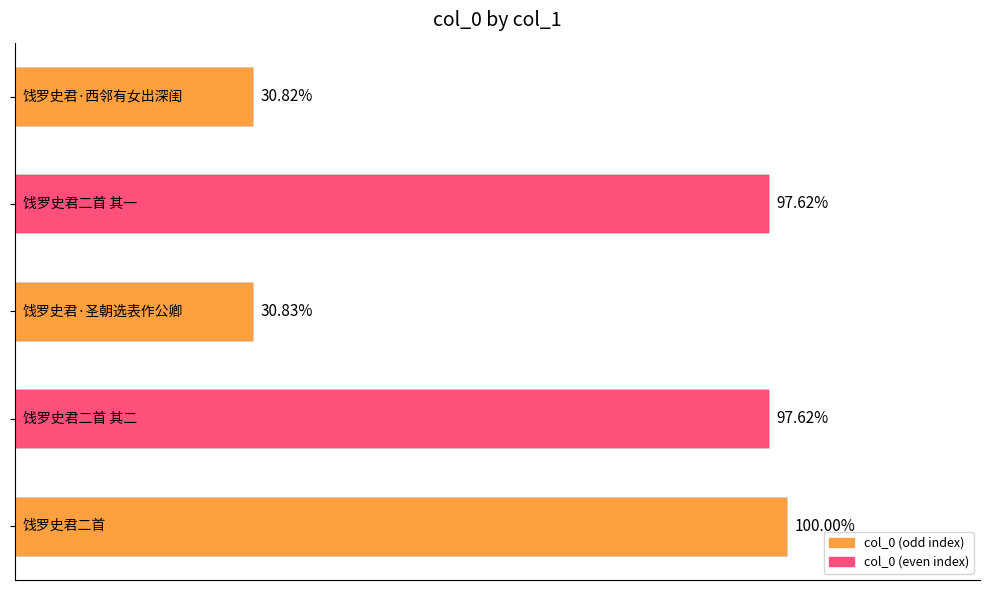

Does the chart contain any negative values?

No